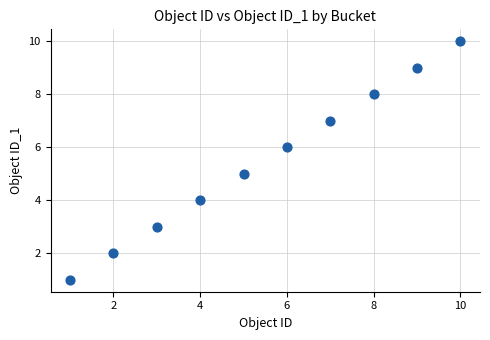

What is the average X value?

6